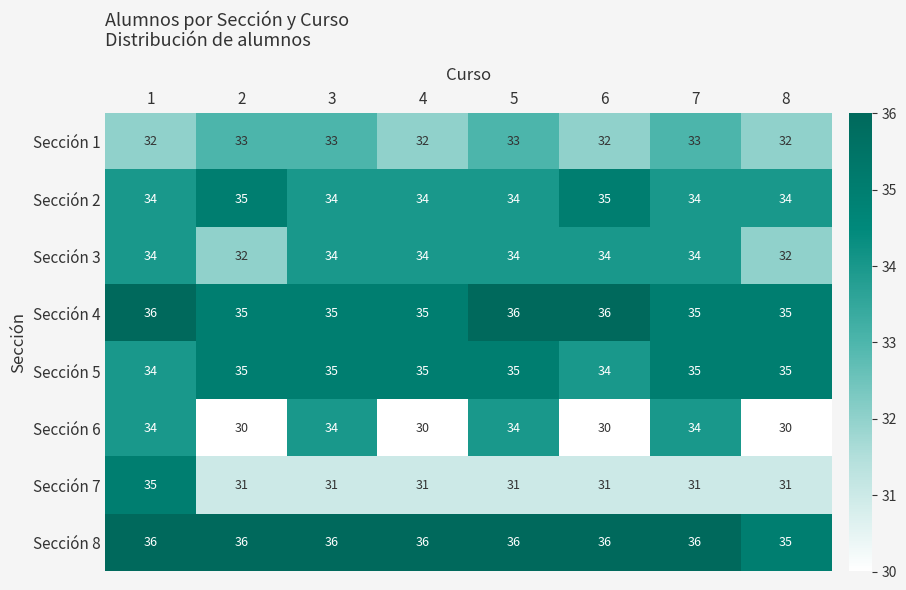

What is the spread (max minus min) of values at 4?

6